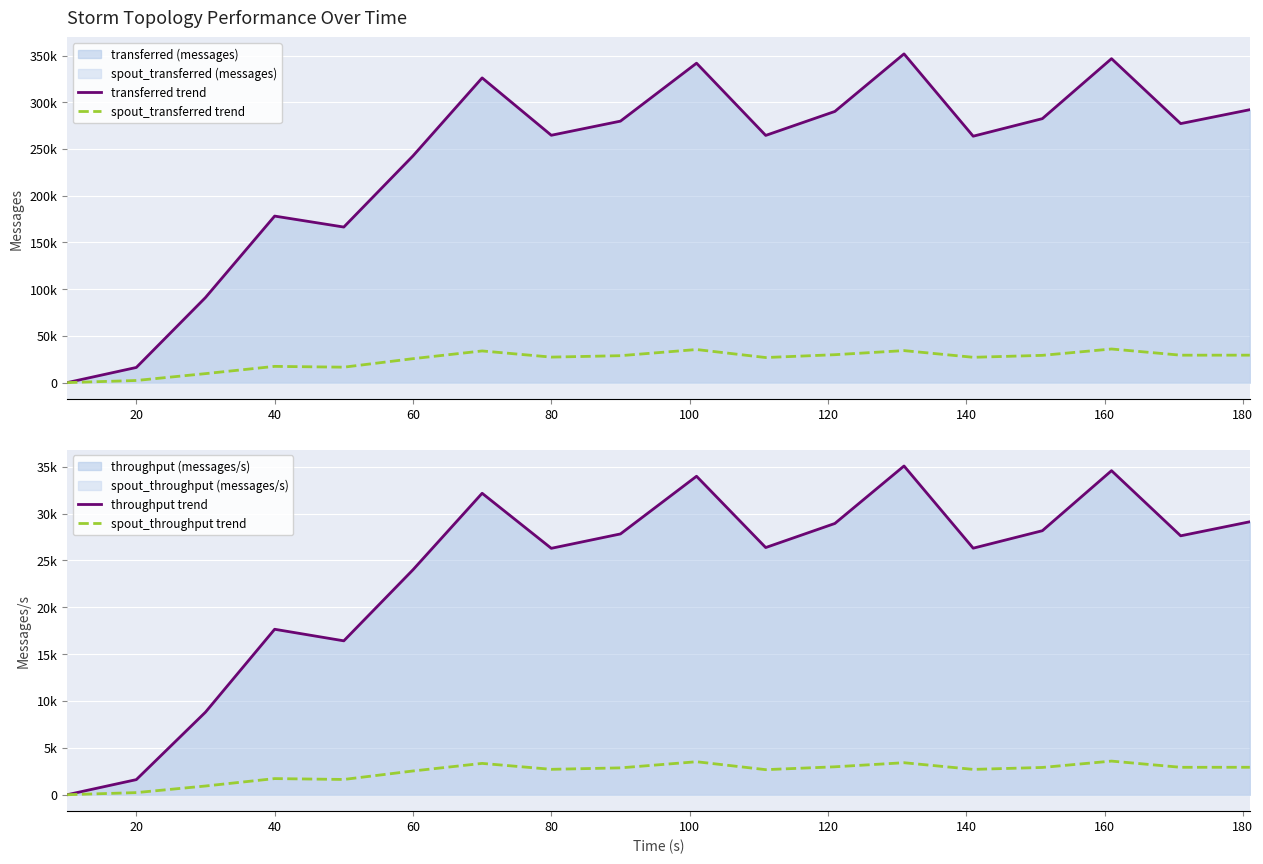

Reading left to right, extract all data points from this chart.

transferred trend: 0	16220	91060	178240	166500	242640	326140	264740	279860	341880	264580	290240	351840	263740	282520	346720	277220	292120
spout_transferred trend: 0	2280	9620	17380	16520	25620	33900	27300	28820	35420	26840	29880	34260	27100	29180	35980	29360	29380
throughput trend: 0	1612	8812	17658	16423	24004	32170	26297	27832	33987	26378	28948	35082	26310	28175	34582	27630	29130
spout_throughput trend: 0	226	930	1721	1629	2534	3343	2711	2866	3521	2675	2980	3416	2703	2910	3588	2926	2929